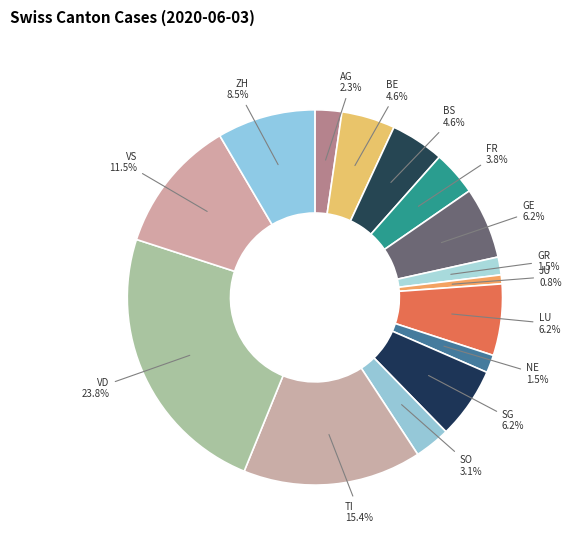

Which category has the biggest portion of the pie?

VD